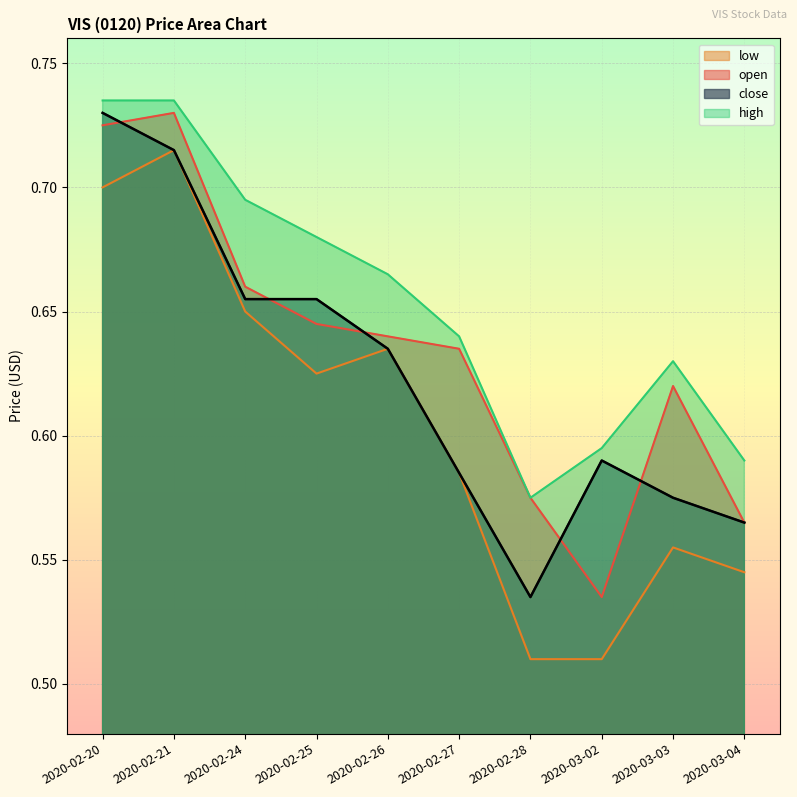

Rank the series by their average value, from lowest to highest.

low, close, open, high